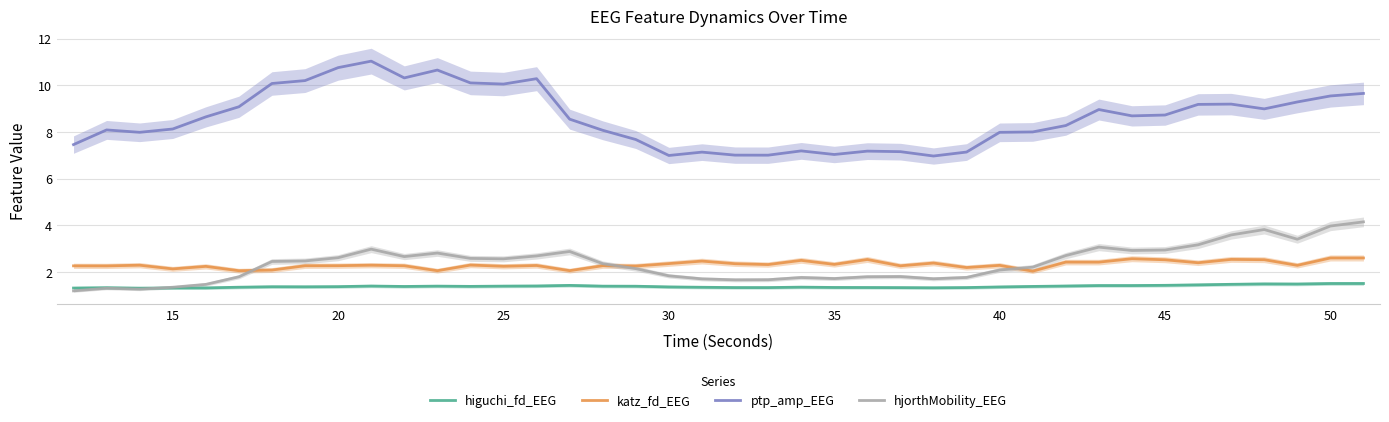

What is the smallest value displayed?

1.2